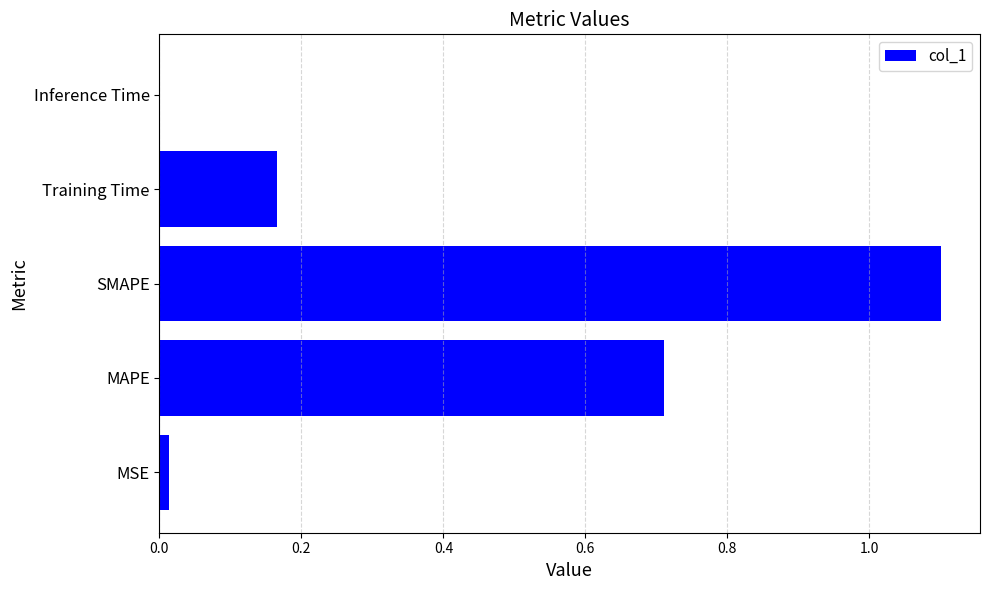

Is it true that the value at MAPE is 1.0?

False